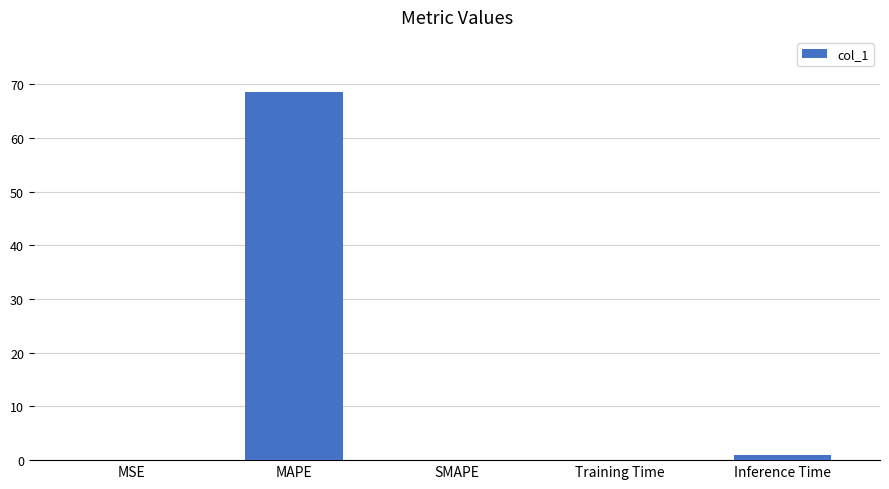

At which label is the value closest to 34?

Inference Time